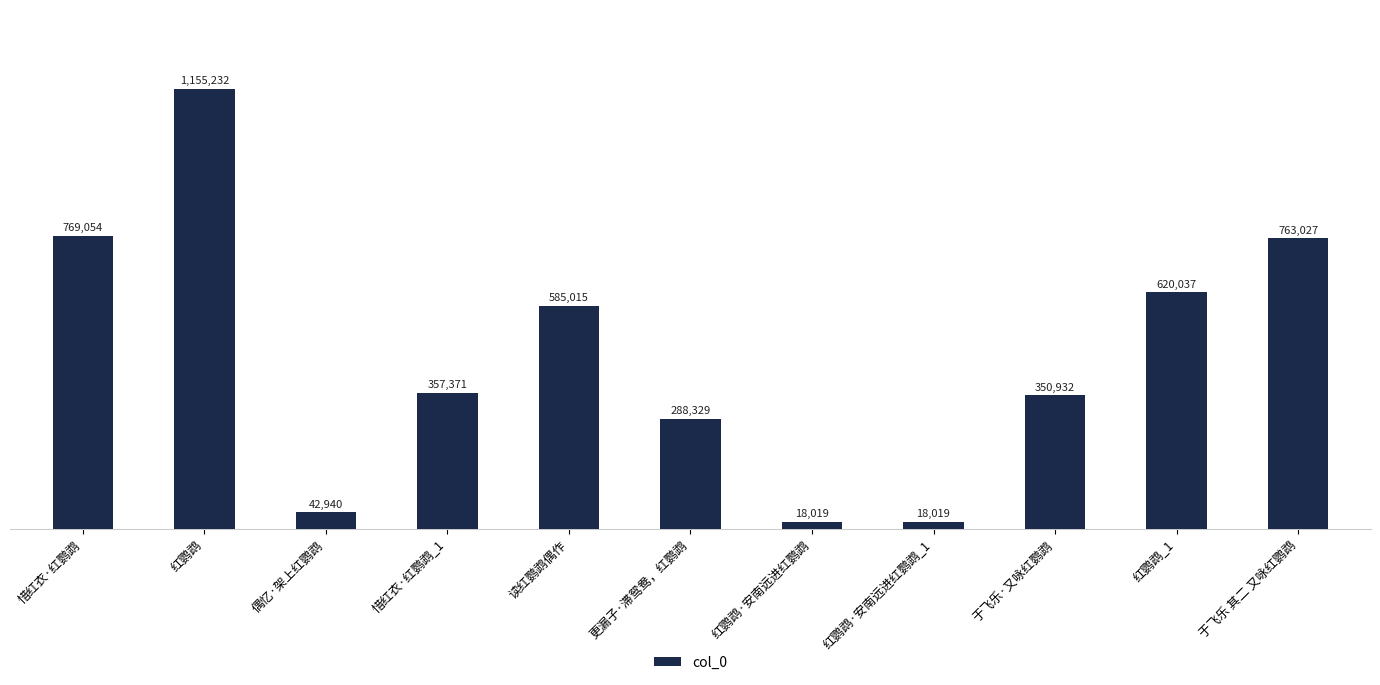

What is the change in value from 红鹦鹉·安南远进红鹦鹉_1 to 于飞乐·又咏红鹦鹉?

+332913